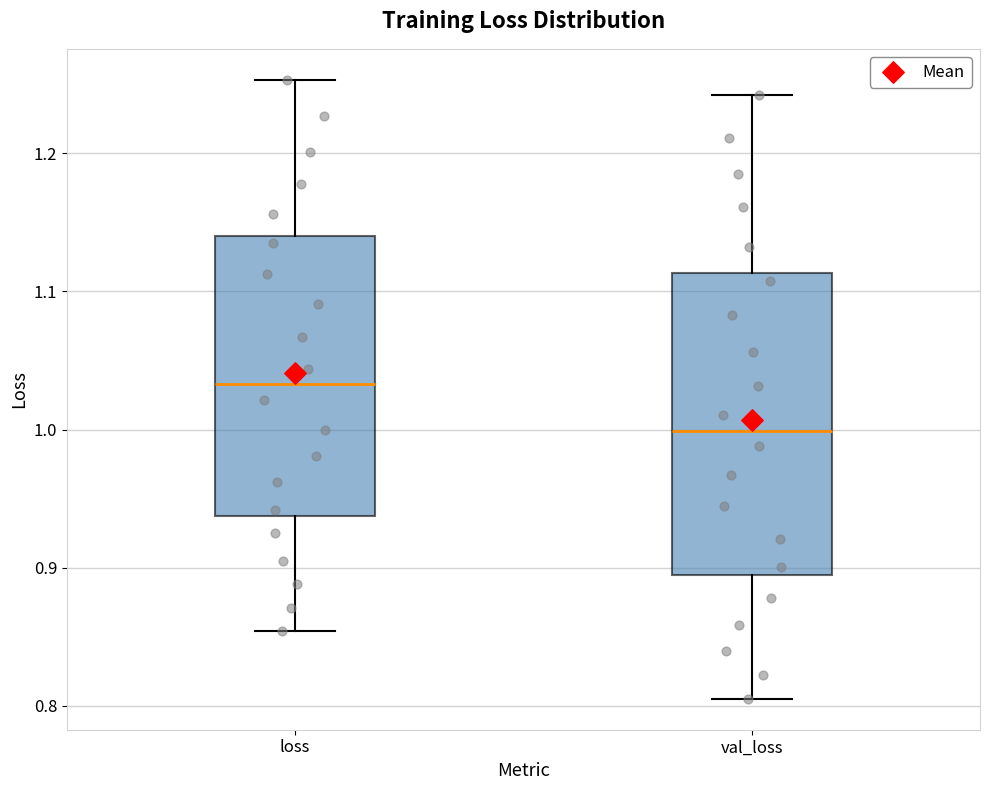

Reading left to right, read every box against the y-axis: the position of its median line, the range the box covers, and the ends of its whiskers. The values are not printed on the chart, so give them approximately, as read against the axis.

loss: median 1.03, box 0.94 to 1.14, whiskers 0.85 to 1.25
val_loss: median 1.00, box 0.89 to 1.11, whiskers 0.81 to 1.24